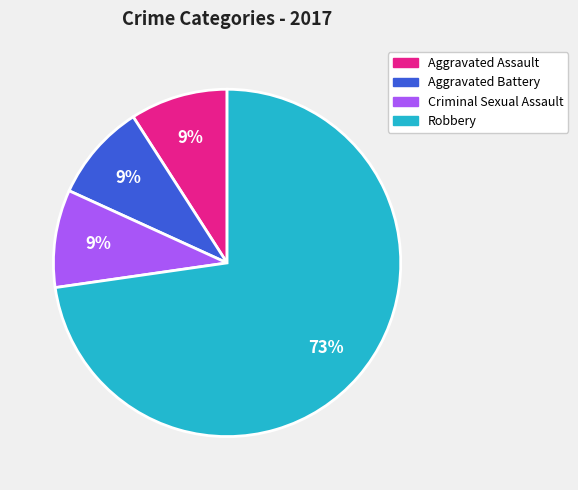

How many segments does this pie chart have?

4